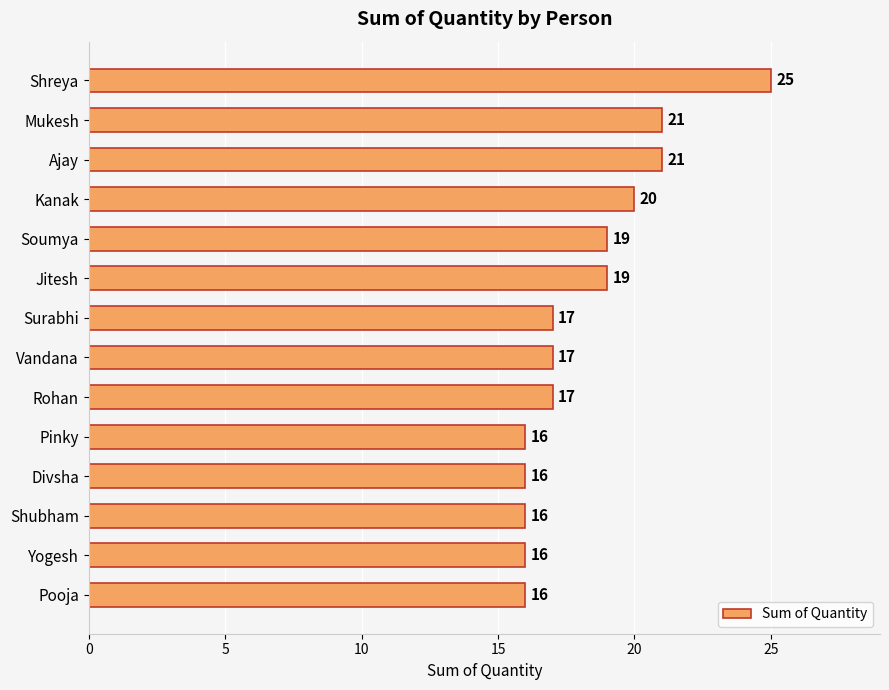

Is it true that the value at Jitesh is 34?

False